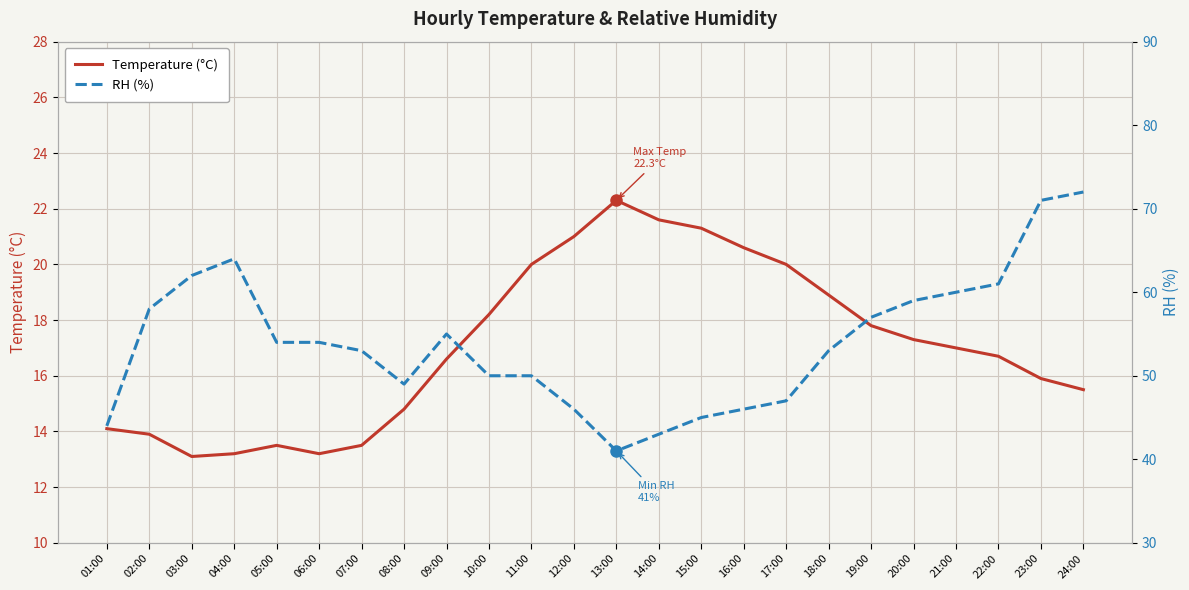

What is the label of the 12th point from the left?

12:00